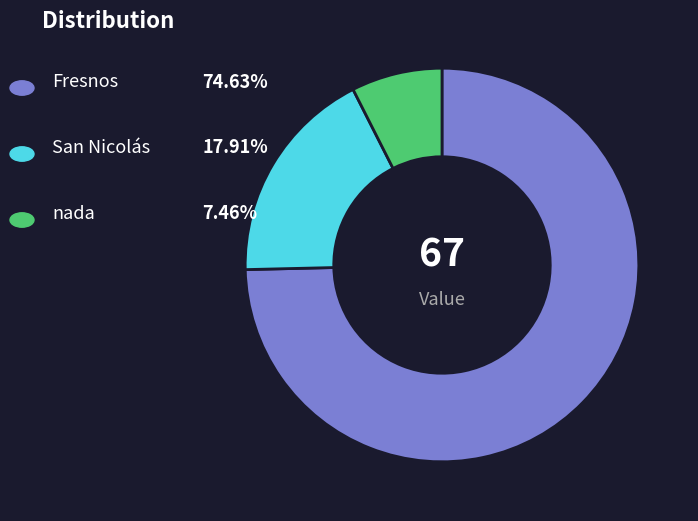

Is there any slice that represents more than half of the pie?

Yes